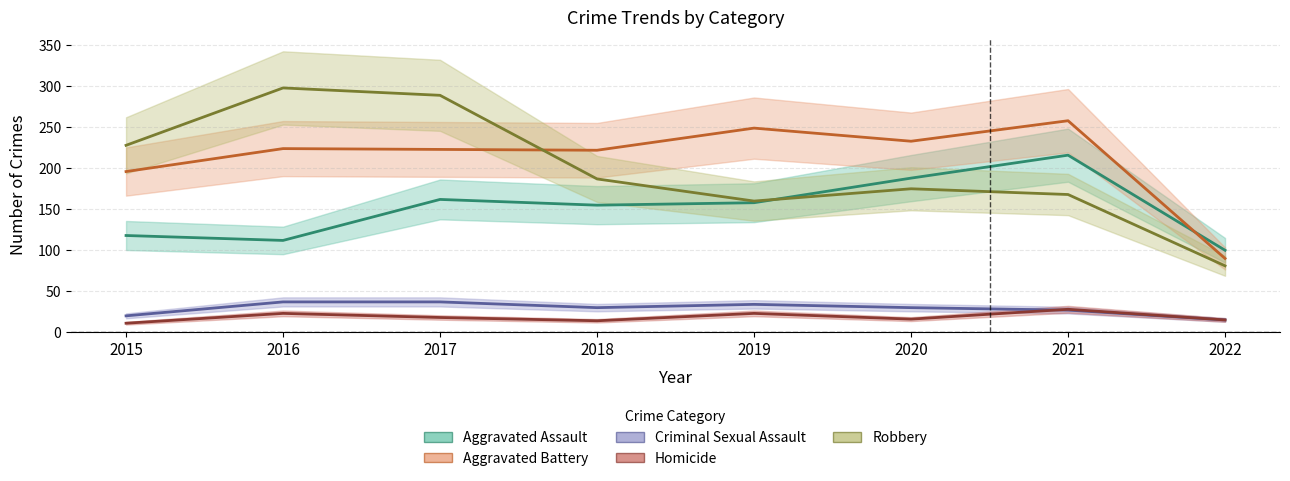

What is the greatest value displayed?

298